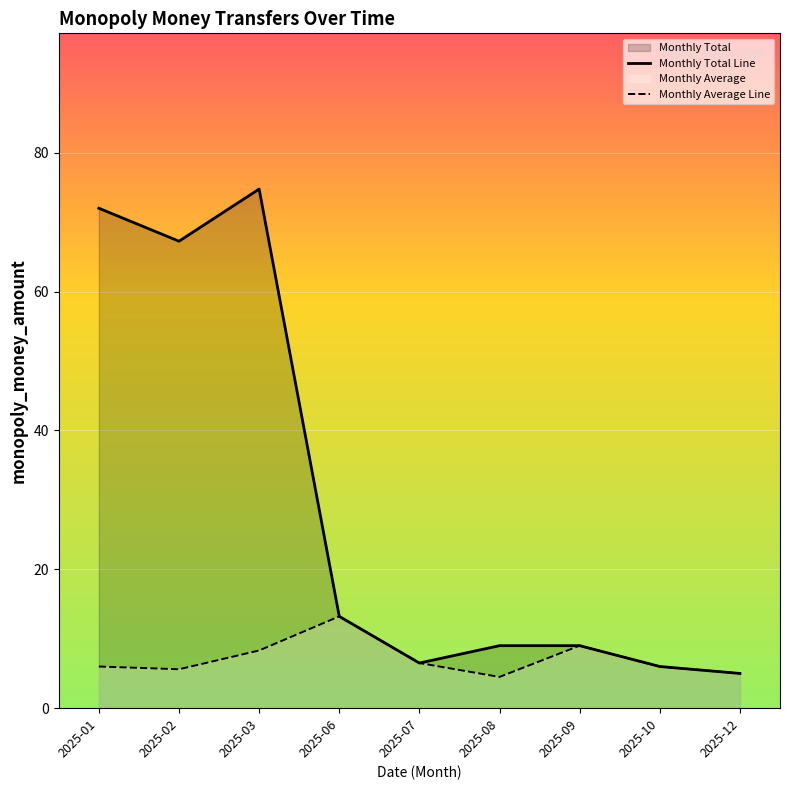

What is the lowest value of the Monthly Average Line series?

4.5